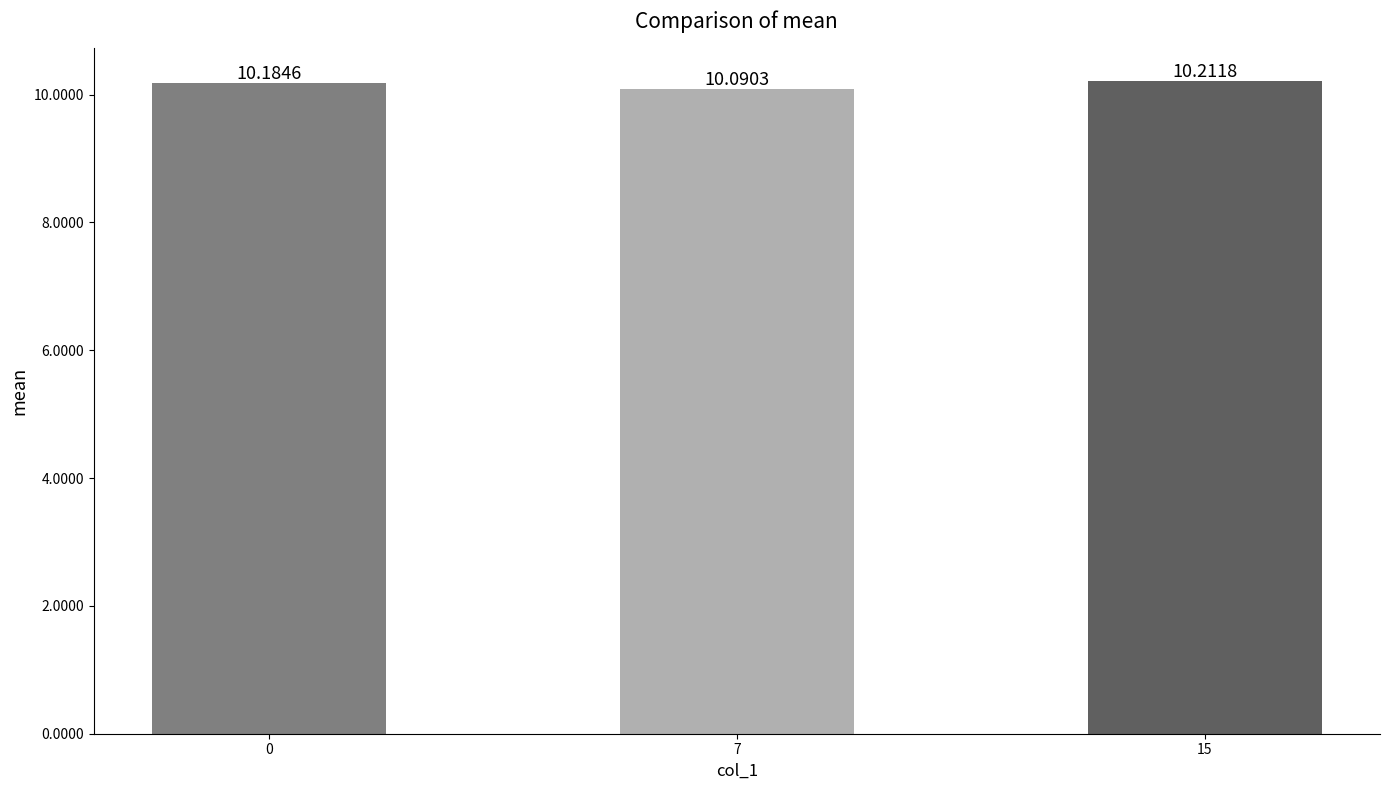

How many bars are there in total?

3